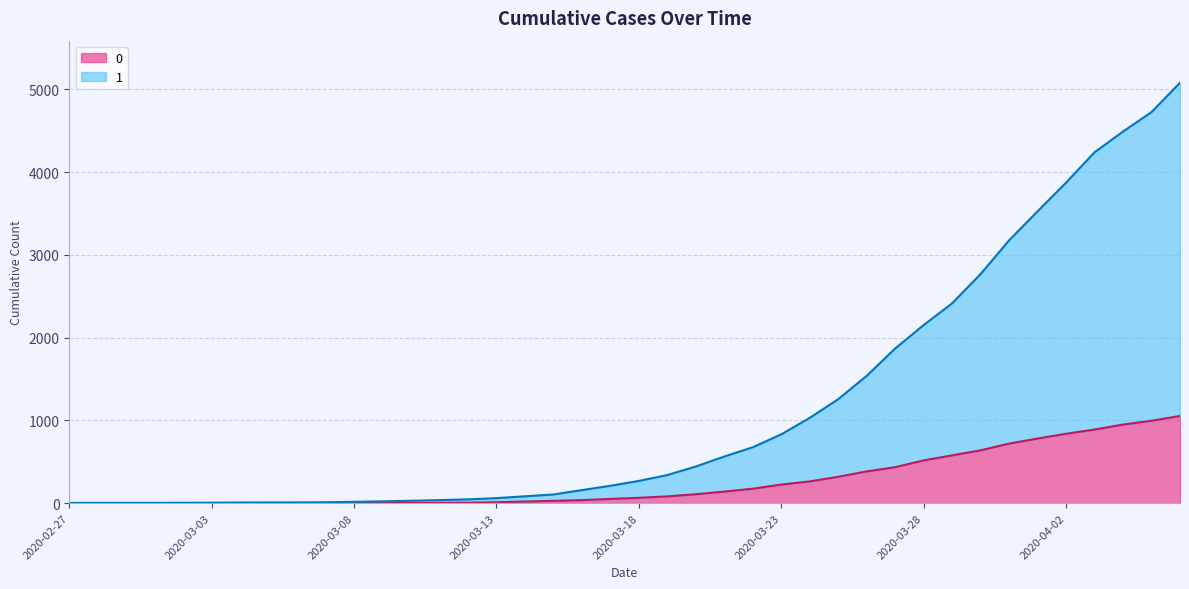

At which label is 0 closest to 527?

2020-03-28